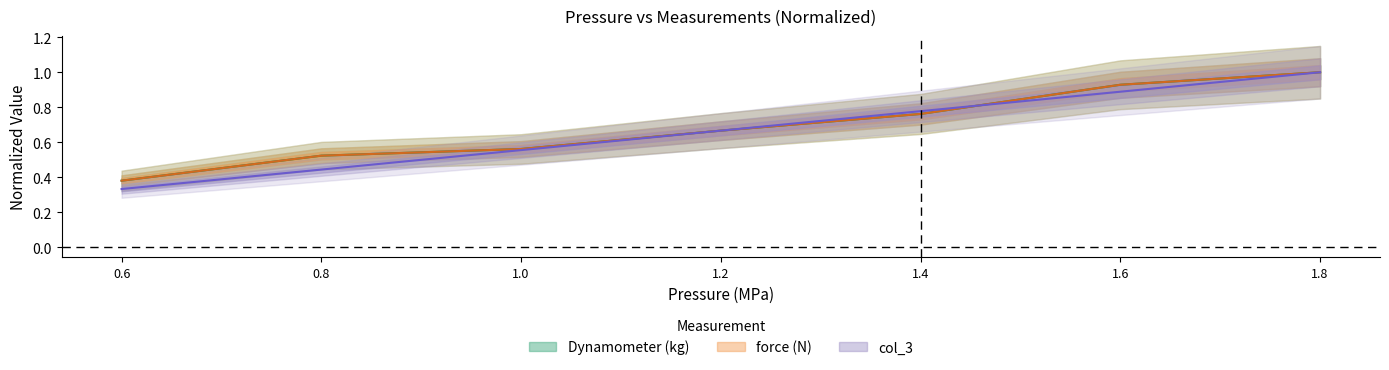

What is the lowest value of the col_3 series?

0.3